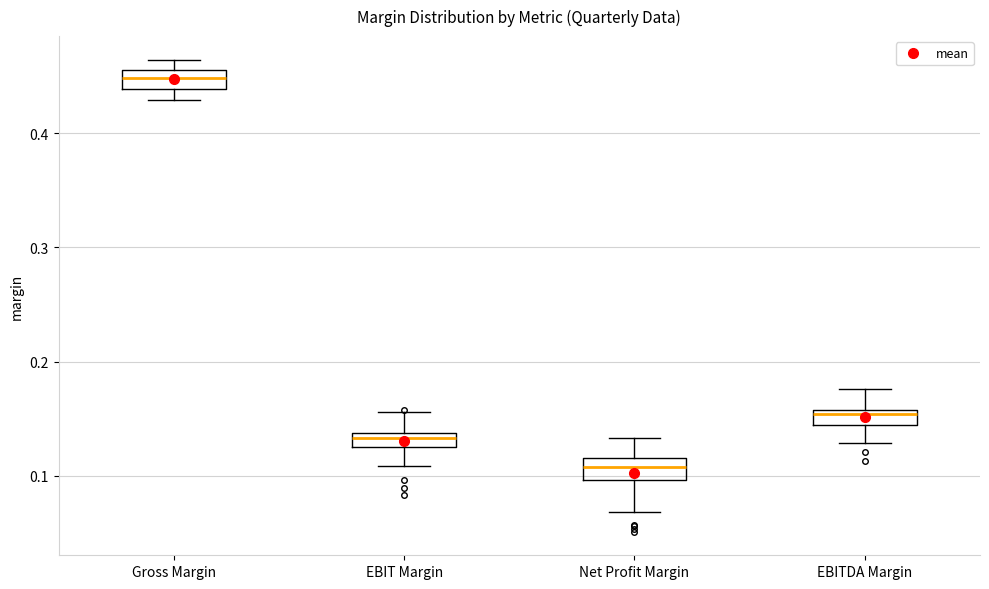

Where is the lower edge of the box for EBIT Margin on the y-axis? The values are not printed on the chart, so give them approximately, as read against the axis.

0.13